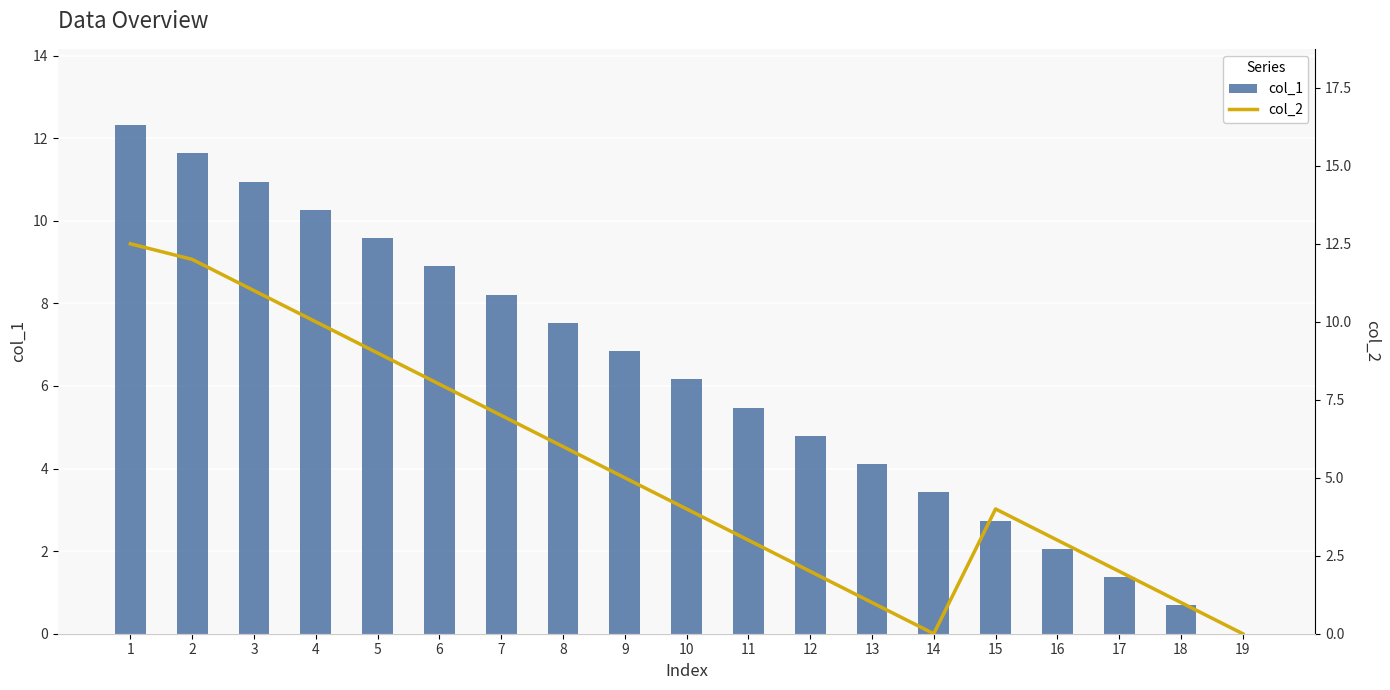

Which series changed the most between 6 and 14?

col_2